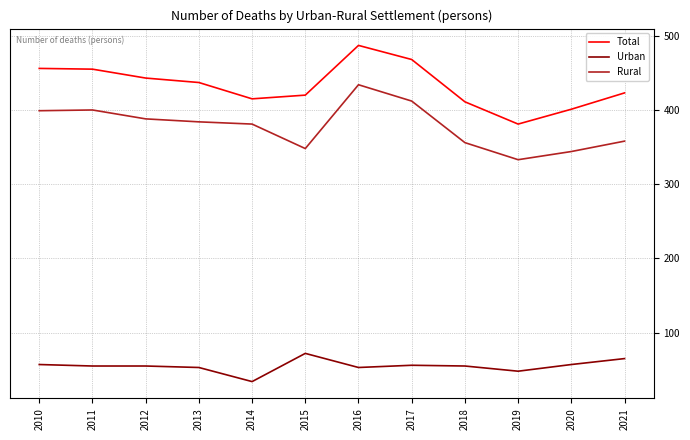

What is the difference between the highest and lowest values at 2021?

358